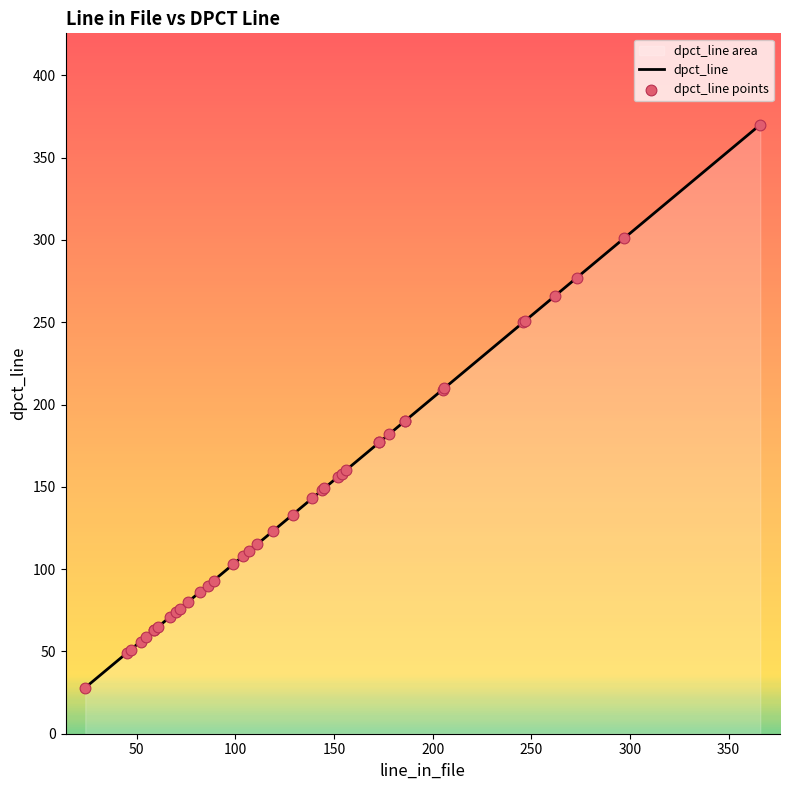

Which series has the largest total across all categories?

dpct_line